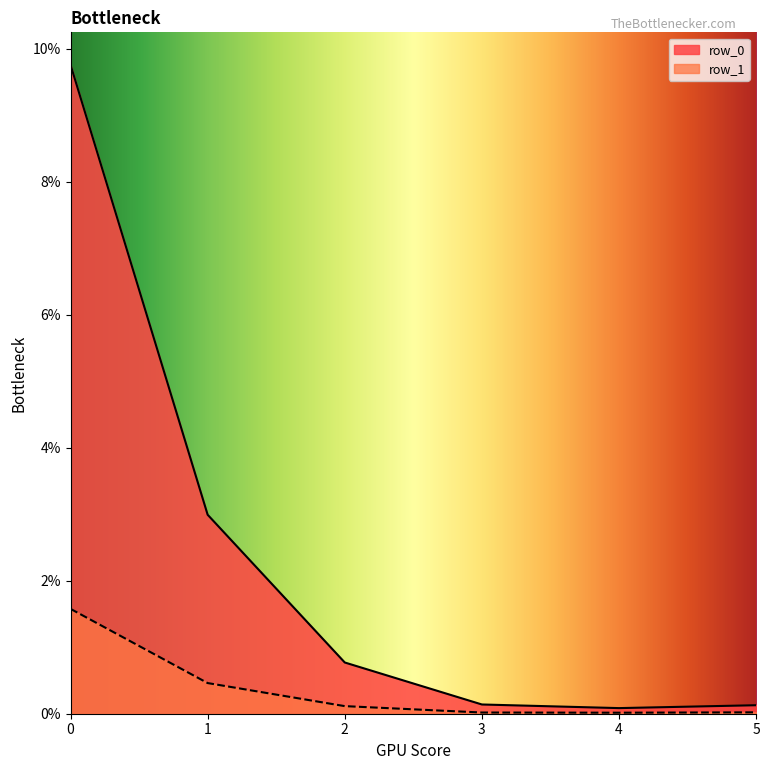

The row_1 series shows 0.0 at 0. True or false?

False